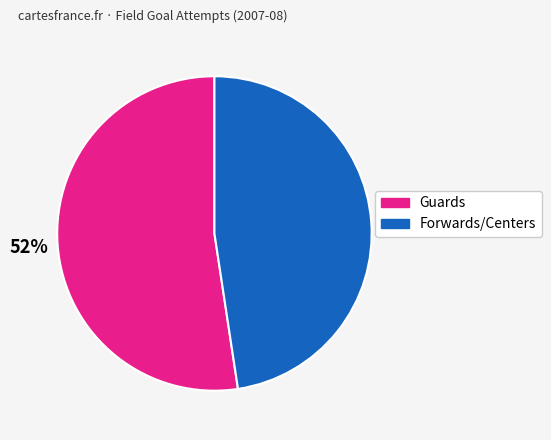

Which category has the biggest portion of the pie?

Guards